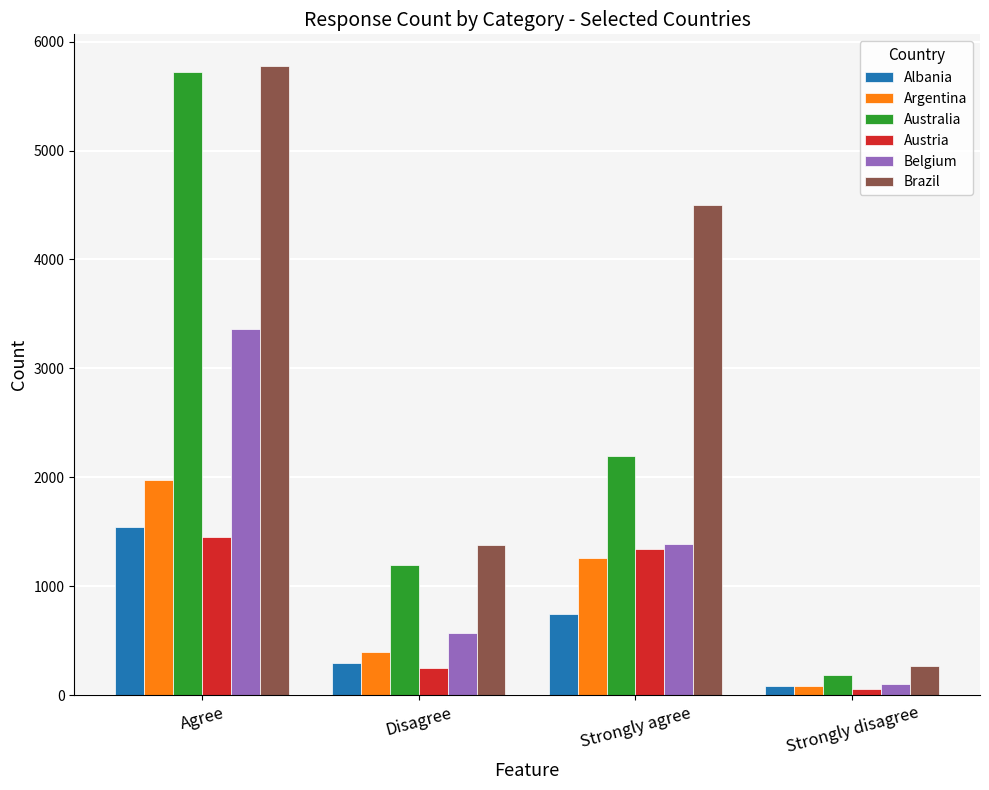

What is the label of the 2nd bar from the left?

Disagree